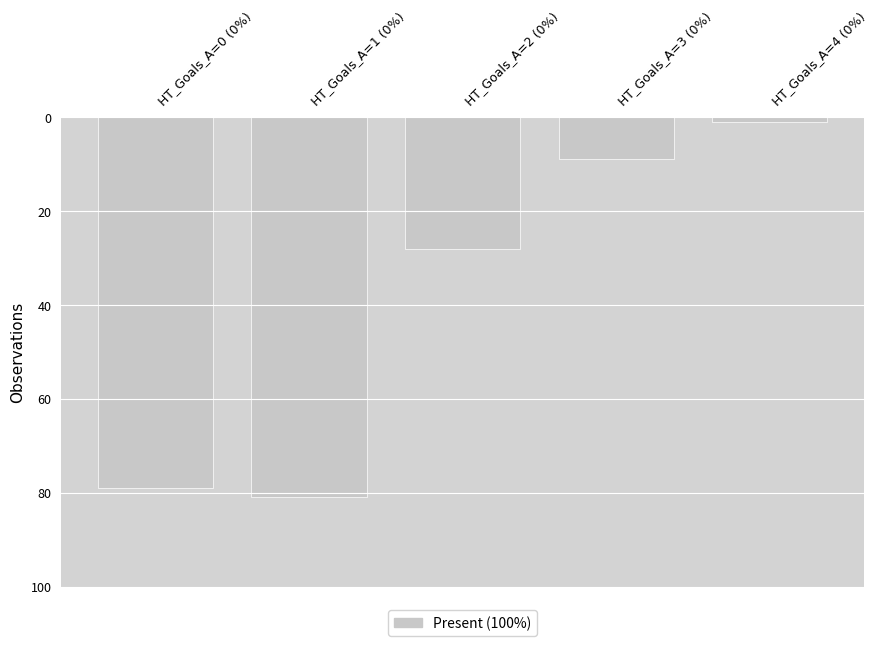

What is the sum of the values at HT_Goals_A=4 (0%) and HT_Goals_A=2 (0%)?

29